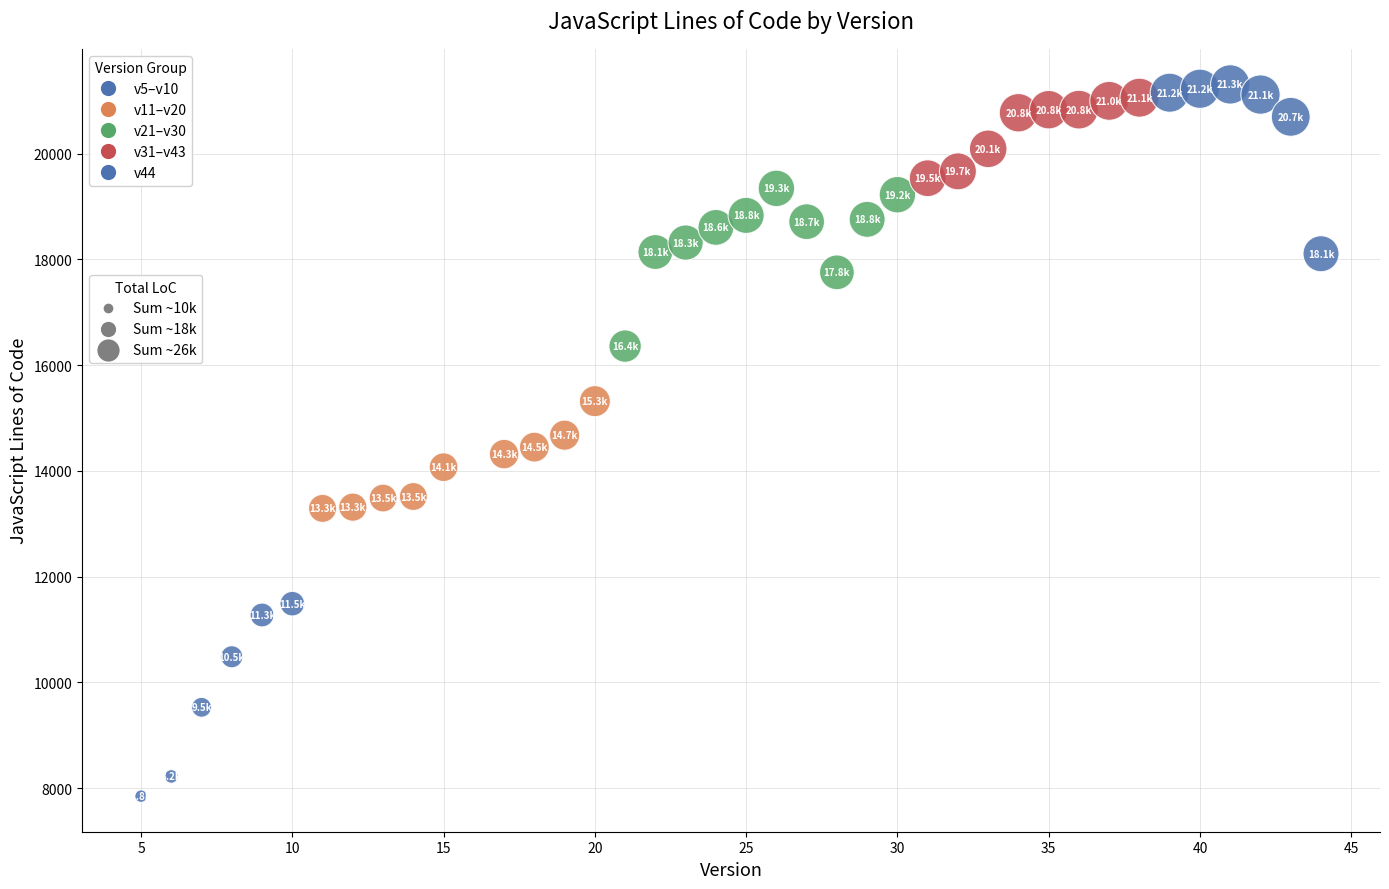

What is the range of X values (max minus min)?

39